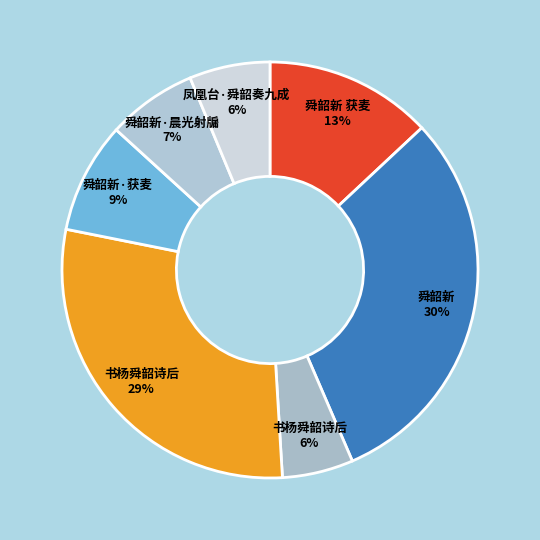

Which category has the biggest portion of the pie?

舜韶新